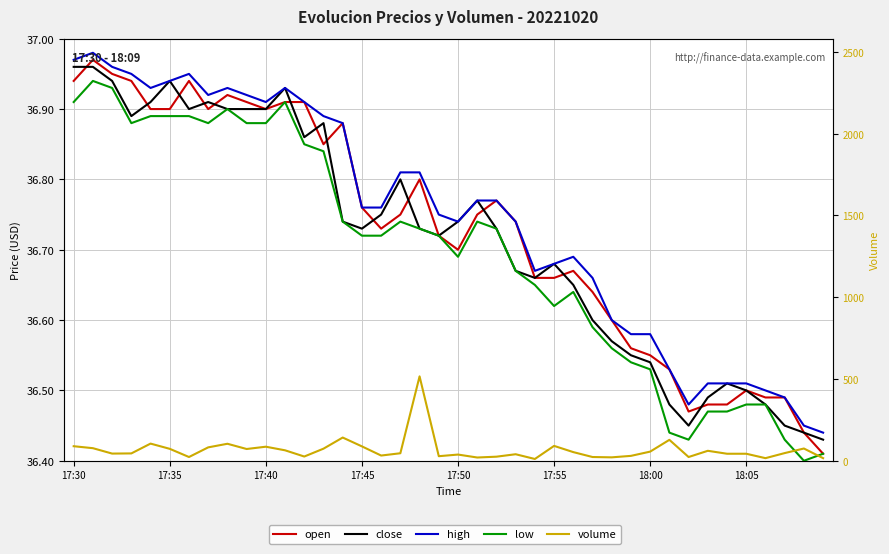

What is the value of the volume point at the 1st from the left?

89.0